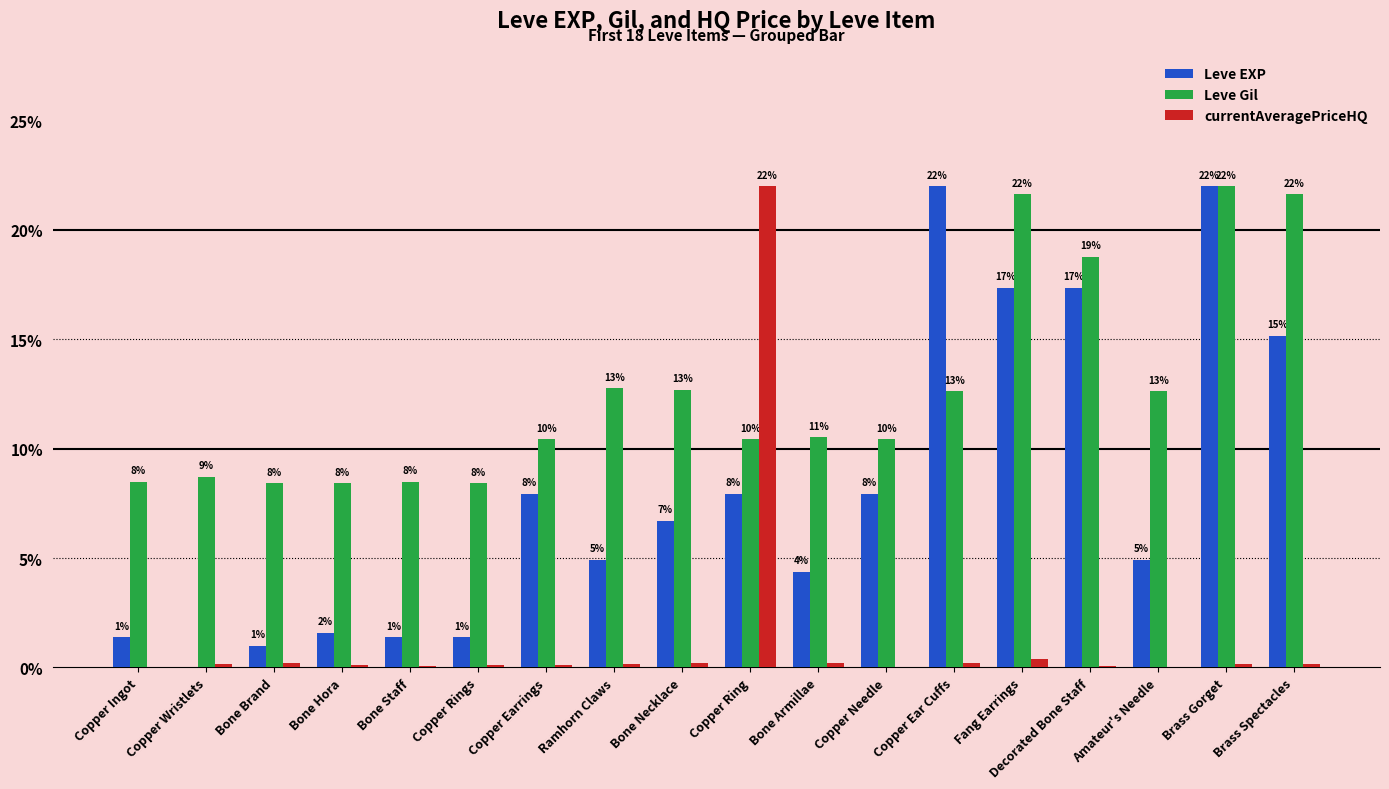

Reading right to left, transcribe all the data shown in this chart.

Leve EXP: Brass Spectacles=15.2	Brass Gorget=22.0	Amateur's Needle=4.9	Decorated Bone Staff=17.4	Fang Earrings=17.4	Copper Ear Cuffs=22.0	Copper Needle=7.9	Bone Armillae=4.4	Copper Ring=7.9	Bone Necklace=6.7	Ramhorn Claws=4.9	Copper Earrings=7.9	Copper Rings=1.4	Bone Staff=1.4	Bone Hora=1.6	Bone Brand=1.0	Copper Wristlets=0.0	Copper Ingot=1.4
Leve Gil: Brass Spectacles=21.6	Brass Gorget=22.0	Amateur's Needle=12.6	Decorated Bone Staff=18.8	Fang Earrings=21.6	Copper Ear Cuffs=12.6	Copper Needle=10.4	Bone Armillae=10.5	Copper Ring=10.4	Bone Necklace=12.7	Ramhorn Claws=12.8	Copper Earrings=10.4	Copper Rings=8.4	Bone Staff=8.5	Bone Hora=8.4	Bone Brand=8.4	Copper Wristlets=8.7	Copper Ingot=8.5
currentAveragePriceHQ: Brass Spectacles=0.1	Brass Gorget=0.2	Amateur's Needle=0.0	Decorated Bone Staff=0.1	Fang Earrings=0.4	Copper Ear Cuffs=0.2	Copper Needle=0.0	Bone Armillae=0.2	Copper Ring=22.0	Bone Necklace=0.2	Ramhorn Claws=0.2	Copper Earrings=0.1	Copper Rings=0.1	Bone Staff=0.1	Bone Hora=0.1	Bone Brand=0.2	Copper Wristlets=0.1	Copper Ingot=0.0